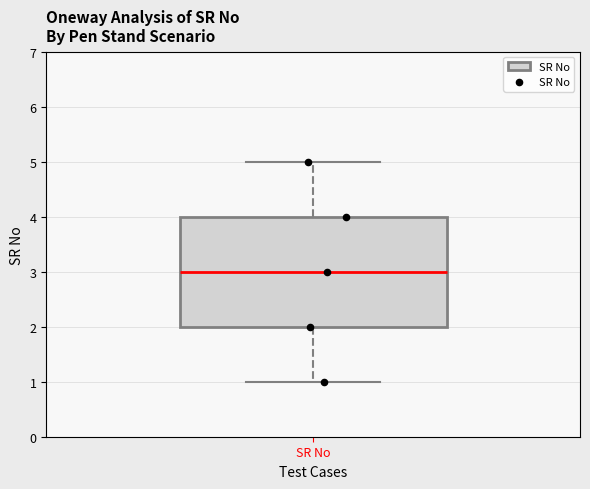

Where is the upper edge of the box for SR No on the y-axis? The values are not printed on the chart, so give them approximately, as read against the axis.

4